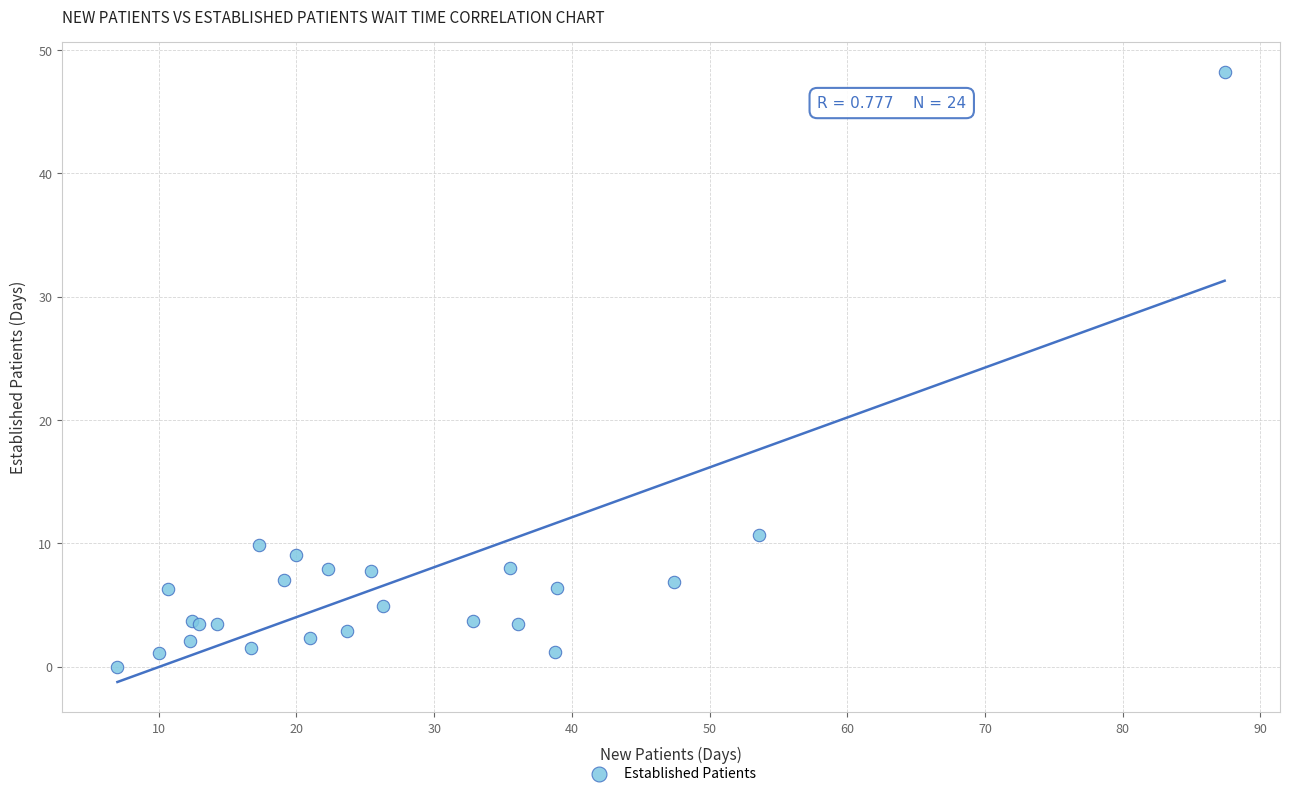

What Y value in the scatter plot is closest to 24?

10.7